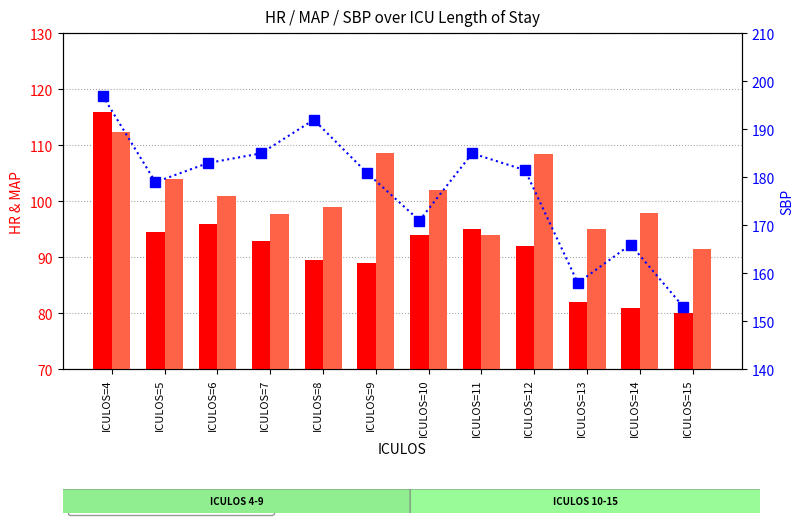

What is the sum of the HR values at ICULOS=7 and ICULOS=10?

187.0